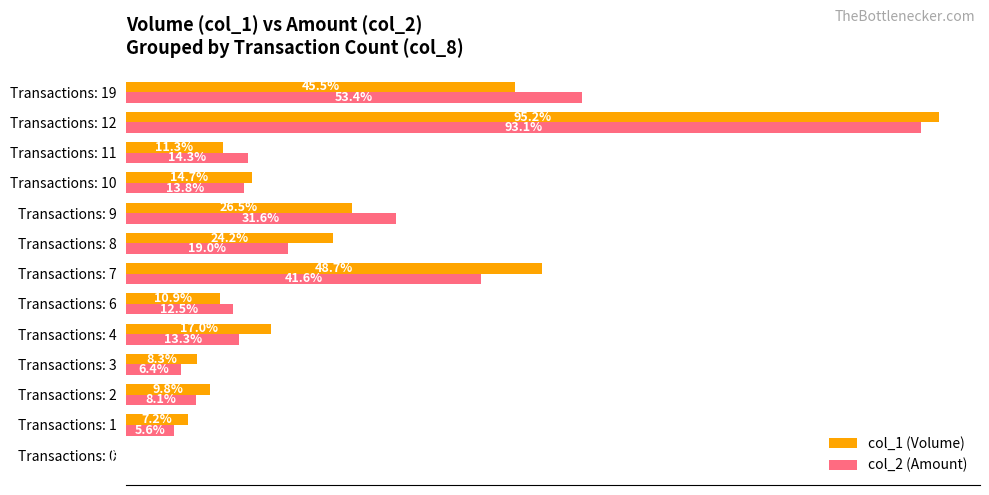

At how many categories does at least one series exceed 590146?

3